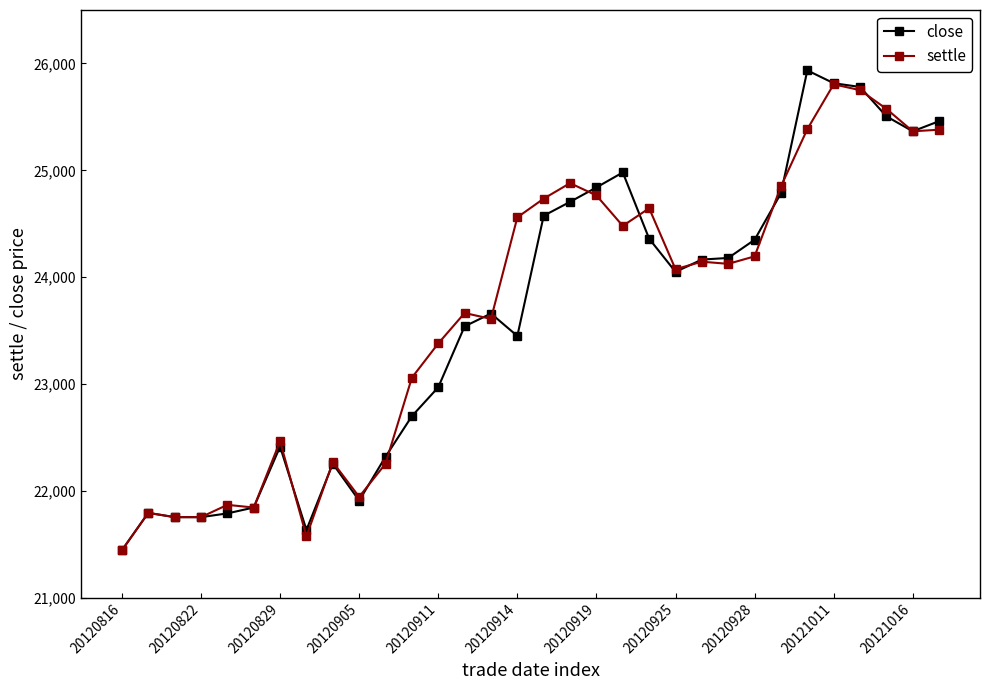

What is the maximum value shown in the chart?

25935